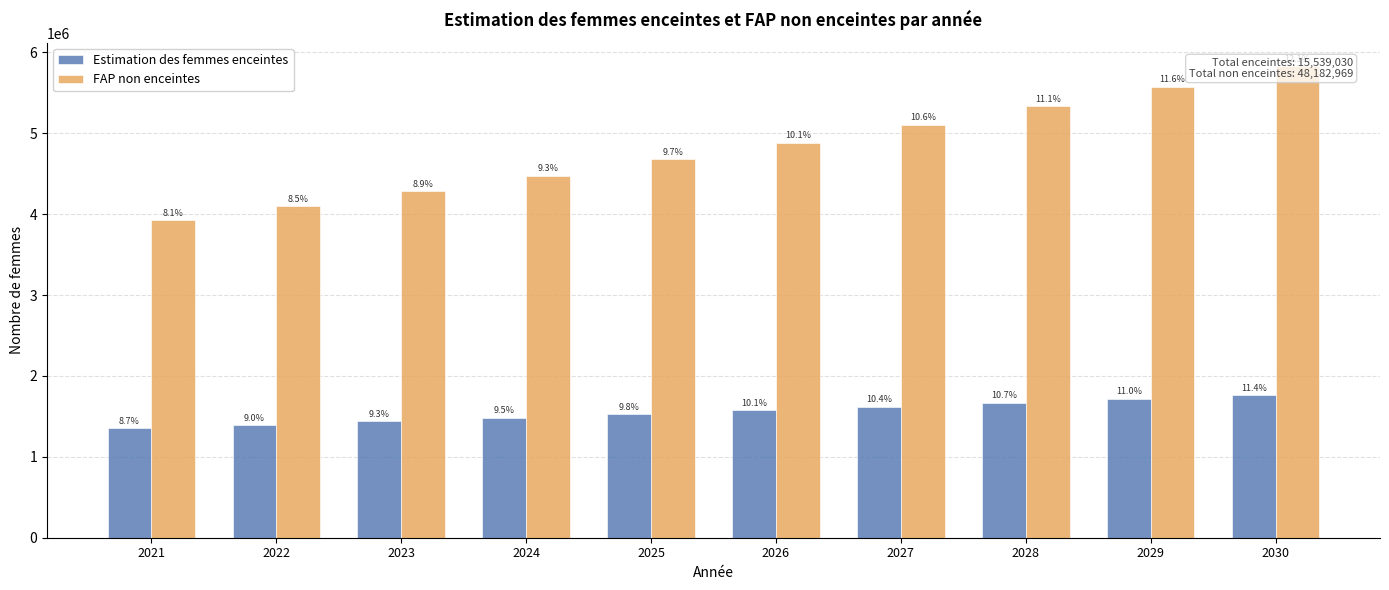

What is the difference between the second highest and minimum values in the Estimation des femmes enceintes series?

364587.6